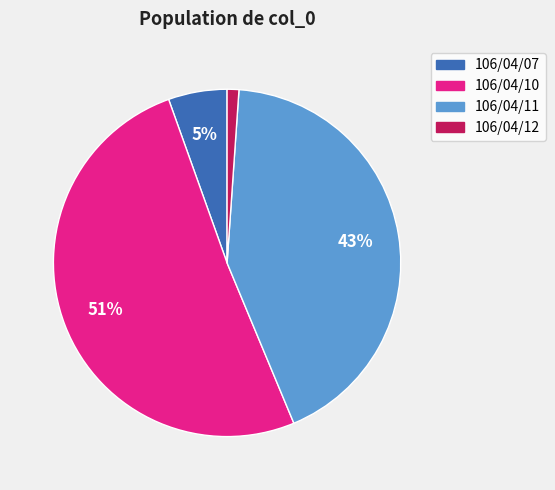

True or false: 106/04/12 accounts for 1% of the total.

True